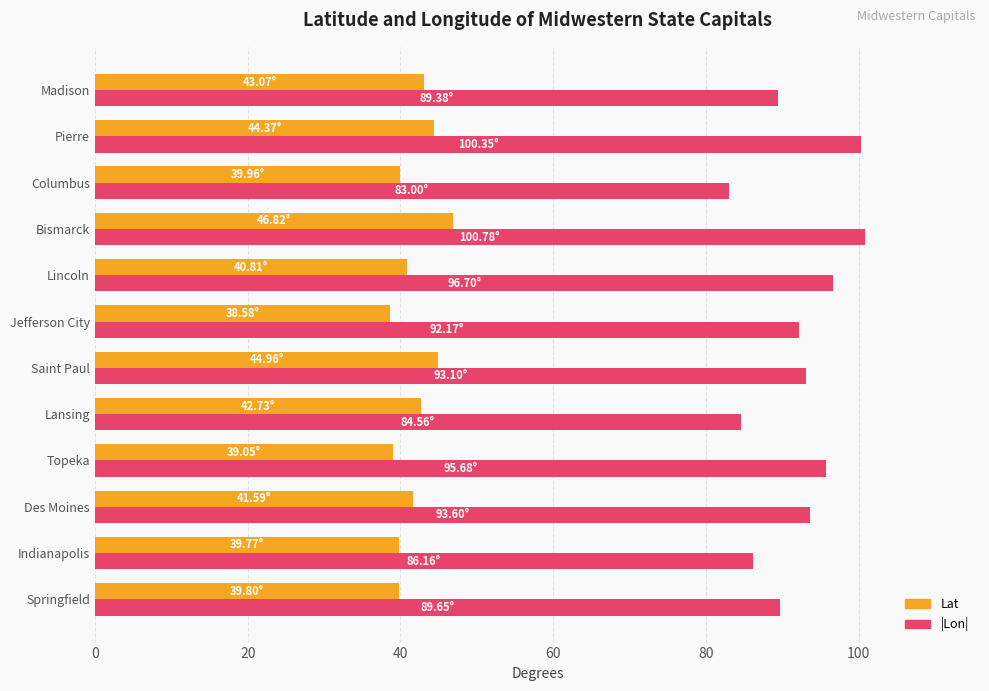

At how many categories does at least one series exceed 91?

7